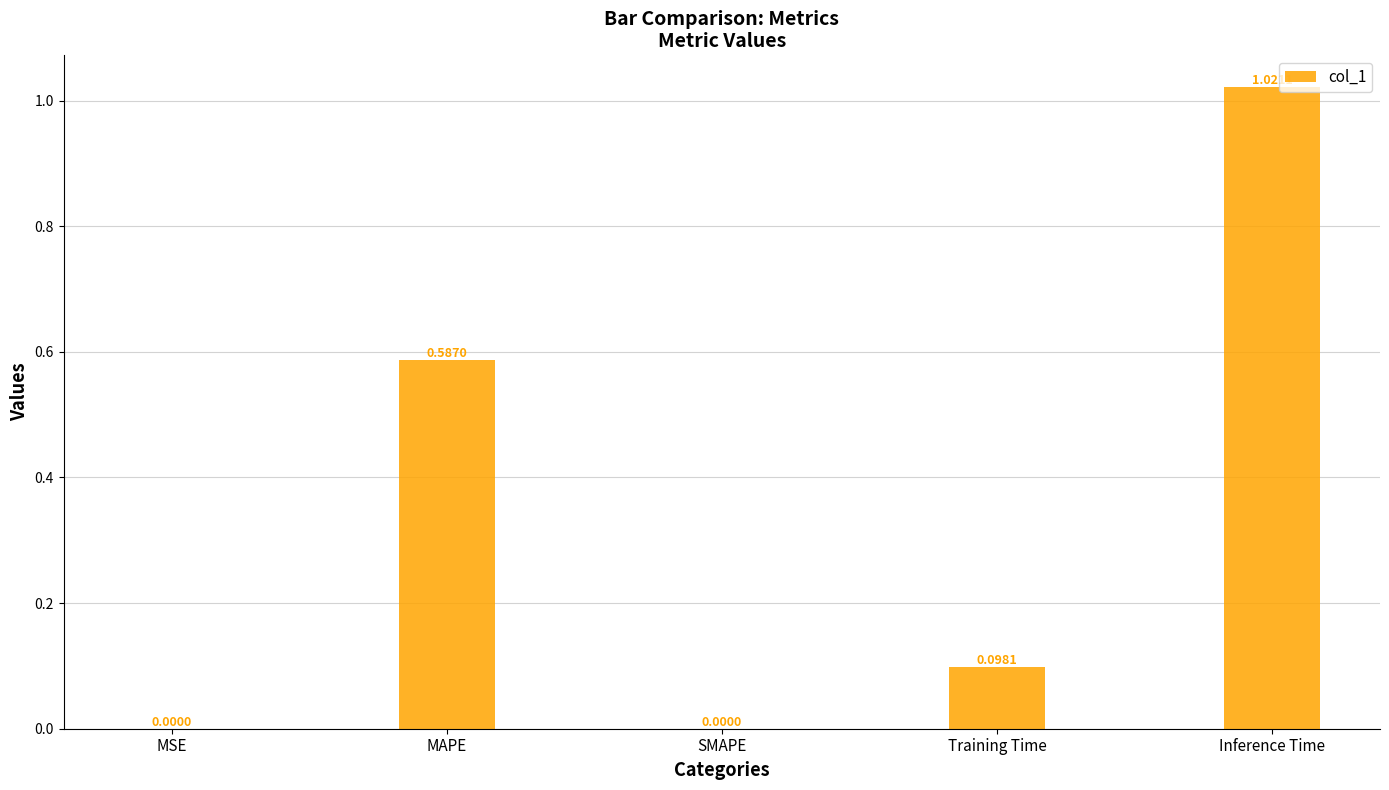

What is the sum of all values?

1.7